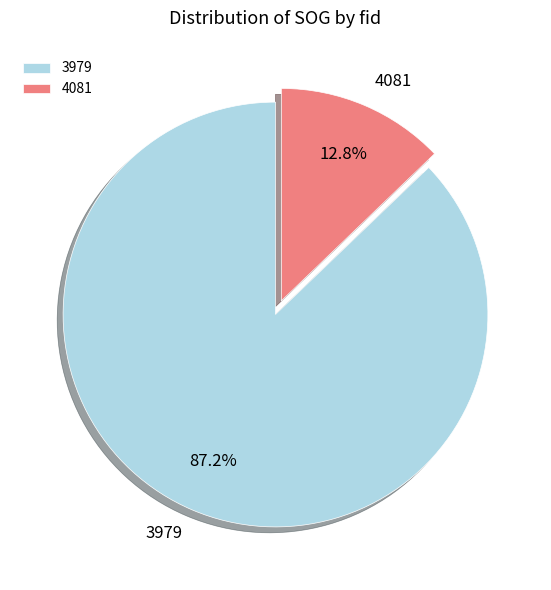

Combined, do 3979 and 4081 account for over 50%?

Yes